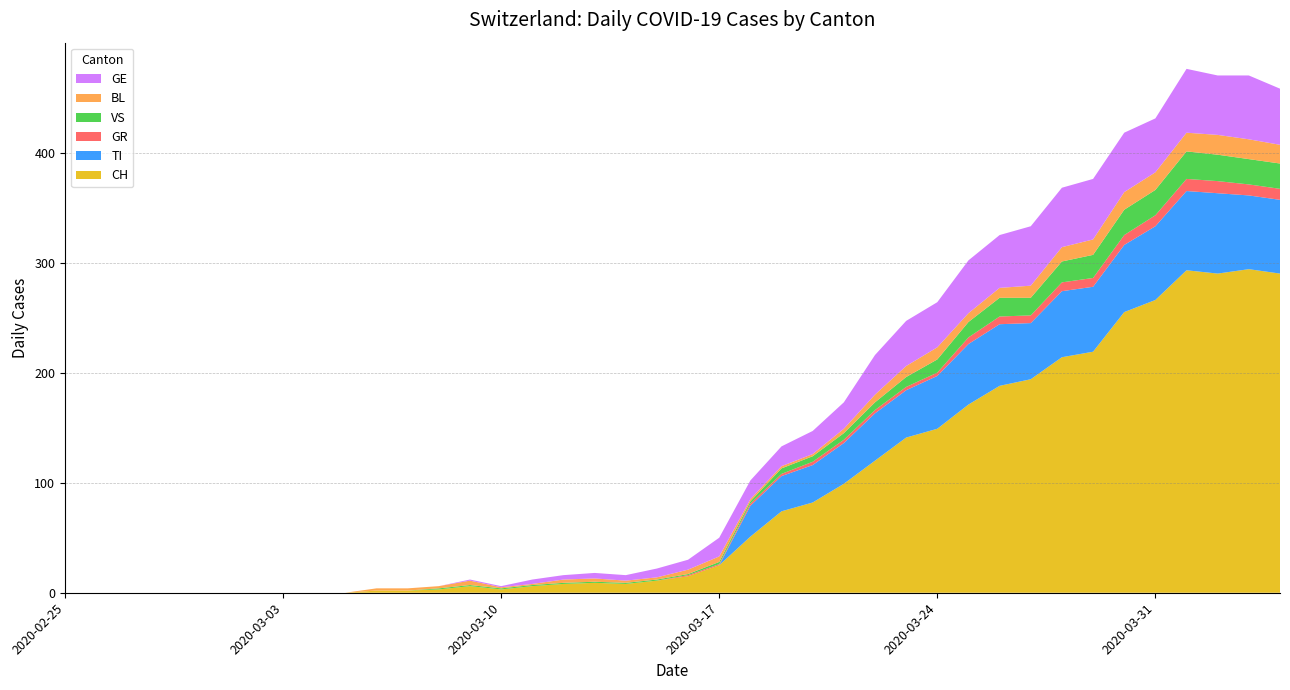

Reading right to left, list all the values displayed in this chart.

CH: 2020-04-04=290	2020-04-03=294	2020-04-02=290	2020-04-01=293	2020-03-31=266	2020-03-30=255	2020-03-29=219	2020-03-28=214	2020-03-27=194	2020-03-26=188	2020-03-25=171	2020-03-24=149	2020-03-23=141	2020-03-22=120	2020-03-21=99	2020-03-20=82	2020-03-19=74	2020-03-18=51	2020-03-17=25	2020-03-16=15	2020-03-15=11	2020-03-14=8	2020-03-13=9	2020-03-12=8	2020-03-11=6	2020-03-10=3	2020-03-09=6	2020-03-08=3	2020-03-07=2	2020-03-06=2	2020-03-05=0	2020-03-04=0	2020-03-03=0	2020-03-02=0	2020-03-01=0	2020-02-29=0	2020-02-28=0	2020-02-27=0	2020-02-26=0	2020-02-25=0
TI: 2020-04-04=67	2020-04-03=67	2020-04-02=73	2020-04-01=72	2020-03-31=67	2020-03-30=61	2020-03-29=59	2020-03-28=60	2020-03-27=51	2020-03-26=56	2020-03-25=55	2020-03-24=48	2020-03-23=43	2020-03-22=43	2020-03-21=37	2020-03-20=34	2020-03-19=32	2020-03-18=28	2020-03-17=0	2020-03-16=0	2020-03-15=0	2020-03-14=0	2020-03-13=0	2020-03-12=0	2020-03-11=0	2020-03-10=0	2020-03-09=0	2020-03-08=0	2020-03-07=0	2020-03-06=0	2020-03-05=0	2020-03-04=0	2020-03-03=0	2020-03-02=0	2020-03-01=0	2020-02-29=0	2020-02-28=0	2020-02-27=0	2020-02-26=0	2020-02-25=0
GR: 2020-04-04=10	2020-04-03=10	2020-04-02=11	2020-04-01=11	2020-03-31=10	2020-03-30=9	2020-03-29=8	2020-03-28=8	2020-03-27=7	2020-03-26=7	2020-03-25=6	2020-03-24=3	2020-03-23=3	2020-03-22=3	2020-03-21=3	2020-03-20=3	2020-03-19=2	2020-03-18=2	2020-03-17=1	2020-03-16=1	2020-03-15=0	2020-03-14=0	2020-03-13=0	2020-03-12=0	2020-03-11=0	2020-03-10=0	2020-03-09=0	2020-03-08=0	2020-03-07=0	2020-03-06=0	2020-03-05=0	2020-03-04=0	2020-03-03=0	2020-03-02=0	2020-03-01=0	2020-02-29=0	2020-02-28=0	2020-02-27=0	2020-02-26=0	2020-02-25=0
VS: 2020-04-04=23	2020-04-03=23	2020-04-02=24	2020-04-01=25	2020-03-31=23	2020-03-30=23	2020-03-29=21	2020-03-28=19	2020-03-27=16	2020-03-26=17	2020-03-25=14	2020-03-24=12	2020-03-23=9	2020-03-22=7	2020-03-21=6	2020-03-20=5	2020-03-19=5	2020-03-18=2	2020-03-17=2	2020-03-16=1	2020-03-15=1	2020-03-14=1	2020-03-13=1	2020-03-12=1	2020-03-11=1	2020-03-10=1	2020-03-09=1	2020-03-08=1	2020-03-07=0	2020-03-06=0	2020-03-05=0	2020-03-04=0	2020-03-03=0	2020-03-02=0	2020-03-01=0	2020-02-29=0	2020-02-28=0	2020-02-27=0	2020-02-26=0	2020-02-25=0
BL: 2020-04-04=17	2020-04-03=18	2020-04-02=18	2020-04-01=17	2020-03-31=16	2020-03-30=16	2020-03-29=14	2020-03-28=13	2020-03-27=11	2020-03-26=9	2020-03-25=8	2020-03-24=11	2020-03-23=10	2020-03-22=7	2020-03-21=4	2020-03-20=2	2020-03-19=2	2020-03-18=2	2020-03-17=5	2020-03-16=4	2020-03-15=2	2020-03-14=2	2020-03-13=3	2020-03-12=3	2020-03-11=1	2020-03-10=1	2020-03-09=4	2020-03-08=2	2020-03-07=2	2020-03-06=2	2020-03-05=0	2020-03-04=0	2020-03-03=0	2020-03-02=0	2020-03-01=0	2020-02-29=0	2020-02-28=0	2020-02-27=0	2020-02-26=0	2020-02-25=0
GE: 2020-04-04=51	2020-04-03=58	2020-04-02=54	2020-04-01=58	2020-03-31=49	2020-03-30=54	2020-03-29=55	2020-03-28=54	2020-03-27=54	2020-03-26=48	2020-03-25=48	2020-03-24=41	2020-03-23=41	2020-03-22=36	2020-03-21=24	2020-03-20=21	2020-03-19=18	2020-03-18=17	2020-03-17=17	2020-03-16=9	2020-03-15=8	2020-03-14=5	2020-03-13=5	2020-03-12=4	2020-03-11=4	2020-03-10=1	2020-03-09=1	2020-03-08=0	2020-03-07=0	2020-03-06=0	2020-03-05=0	2020-03-04=0	2020-03-03=0	2020-03-02=0	2020-03-01=0	2020-02-29=0	2020-02-28=0	2020-02-27=0	2020-02-26=0	2020-02-25=0